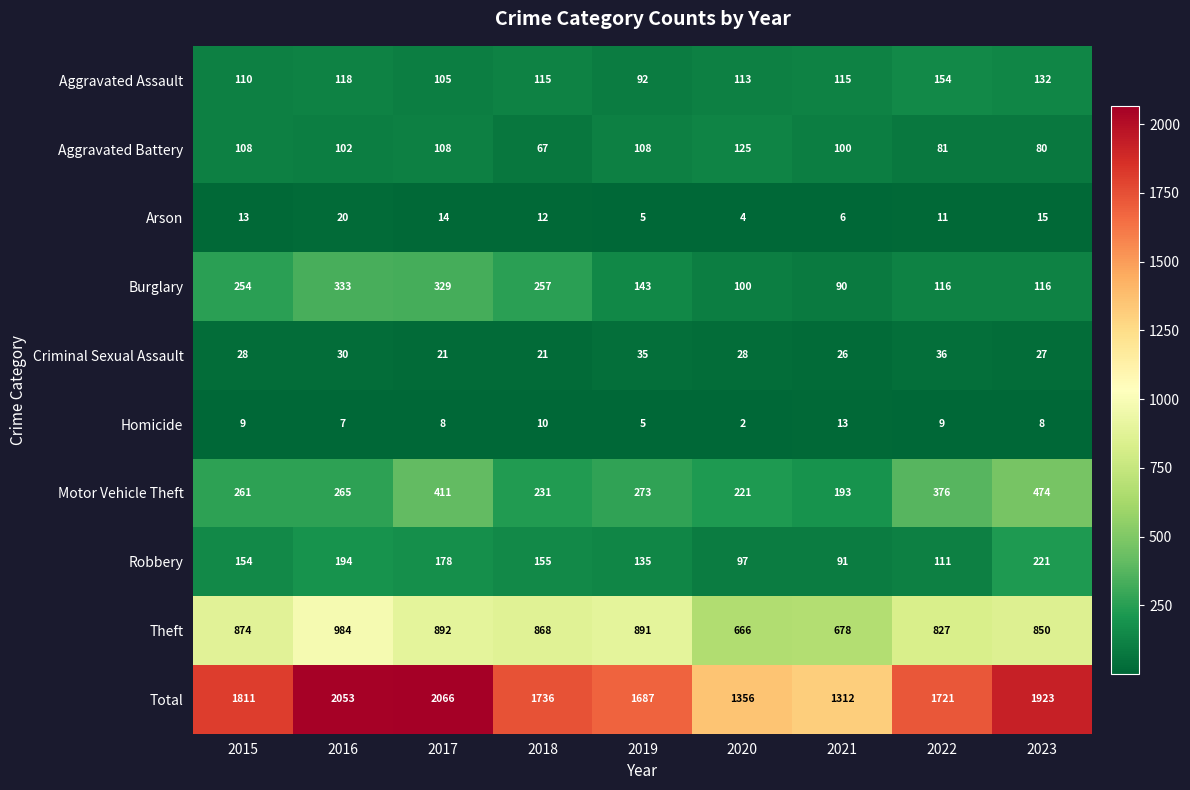

What is the difference between the maximum and minimum values in the Total series?

754